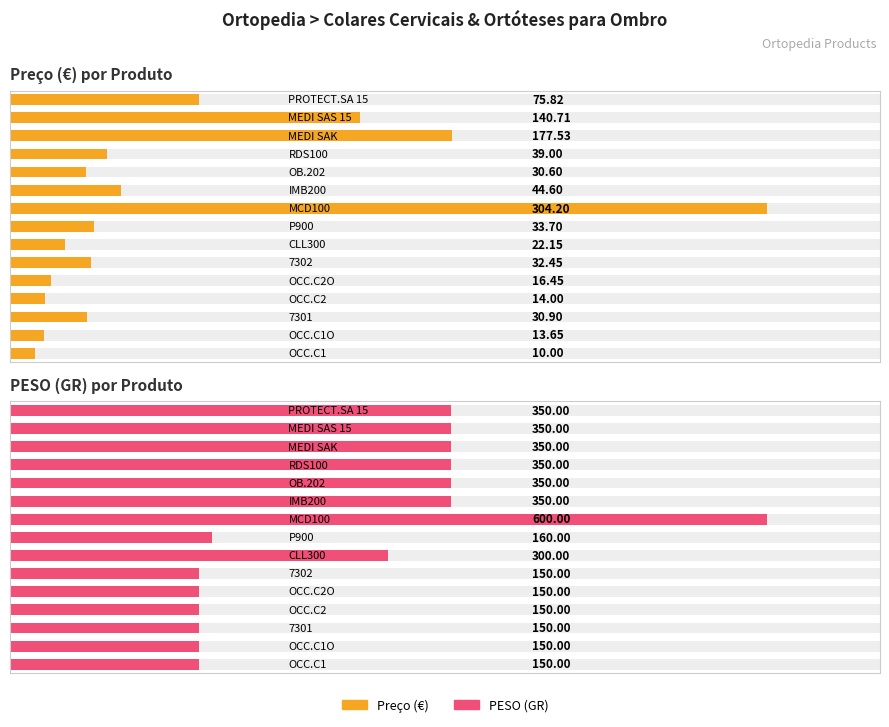

What is the sum of all Preço (€) por Produto values?

985.8